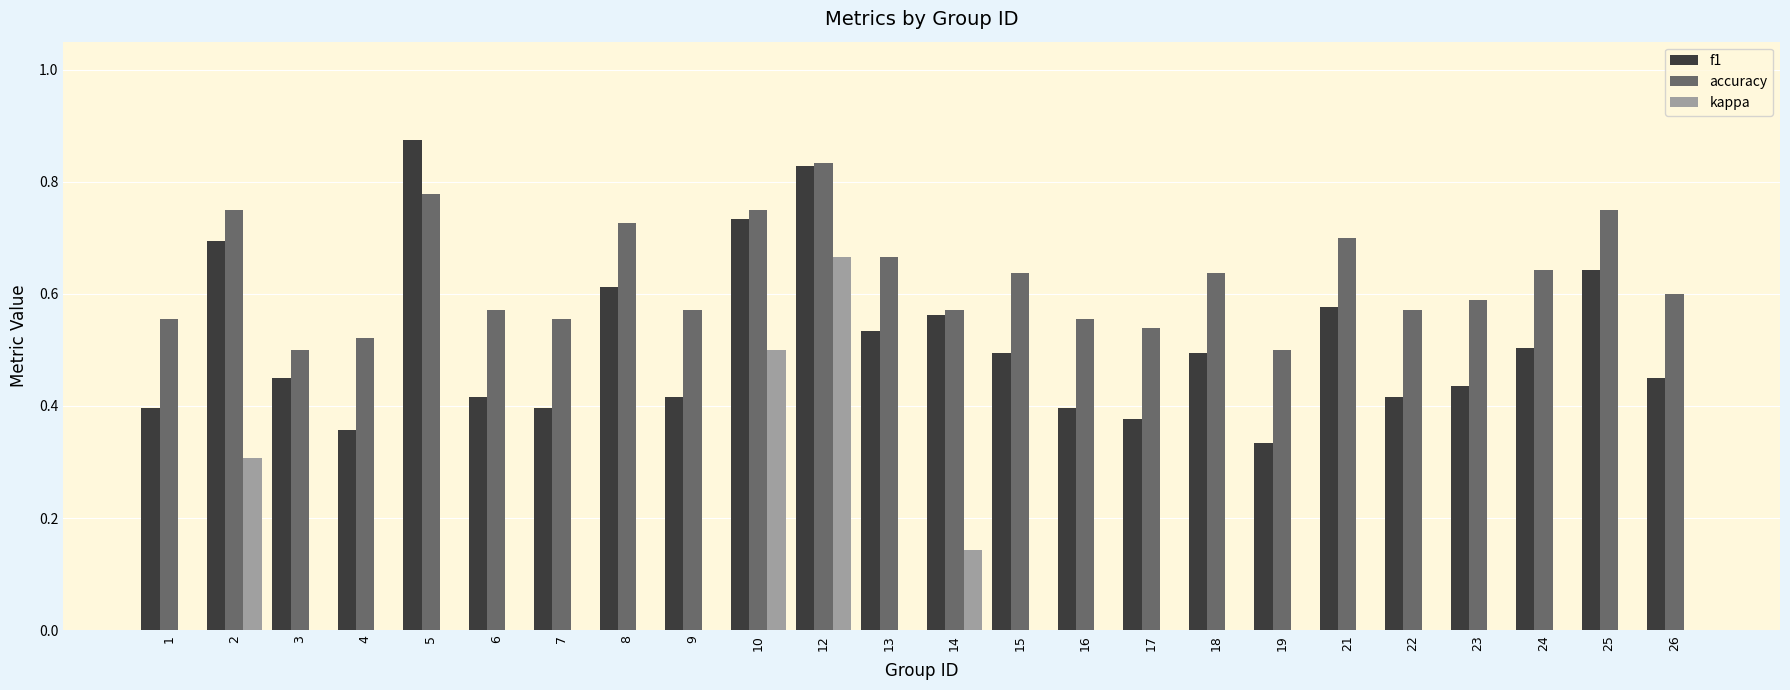

Which category has the highest value in the kappa series?

12